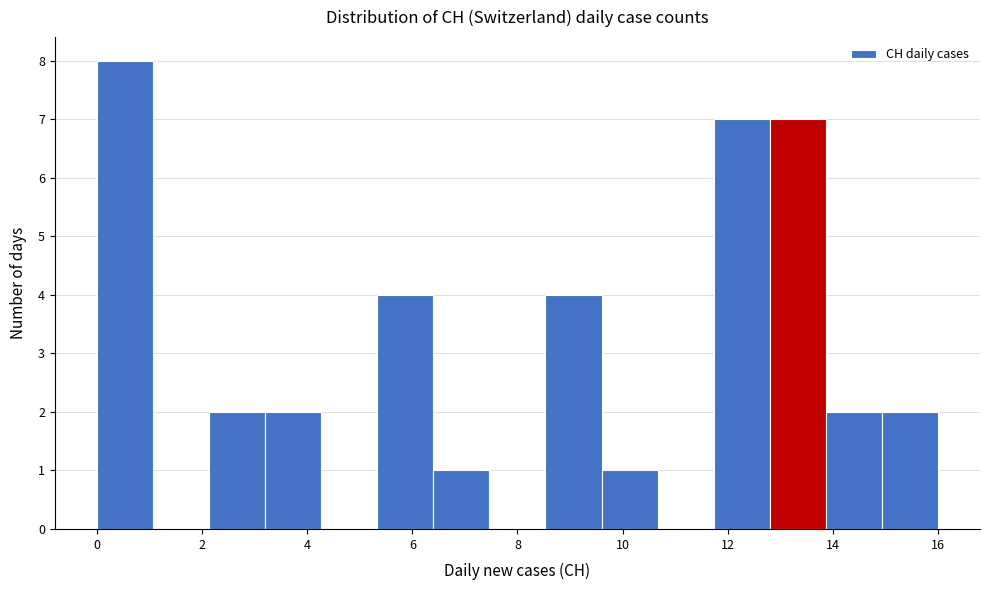

Reading left to right, list every bar in this chart as the range it spans on the x-axis followed by its height. Neither the bar edges nor the heights are printed on the chart, so give them approximately, as read against the axes.

0.0 to 1.0: 8
1.0 to 2.2: 0
2.2 to 3.2: 2
3.2 to 4.2: 2
4.2 to 5.4: 0
5.4 to 6.4: 4
6.4 to 7.4: 1
7.4 to 8.6: 0
8.6 to 9.6: 4
9.6 to 10.6: 1
10.6 to 11.8: 0
11.8 to 12.8: 7
12.8 to 13.8: 7
13.8 to 15.0: 2
15.0 to 16.0: 2